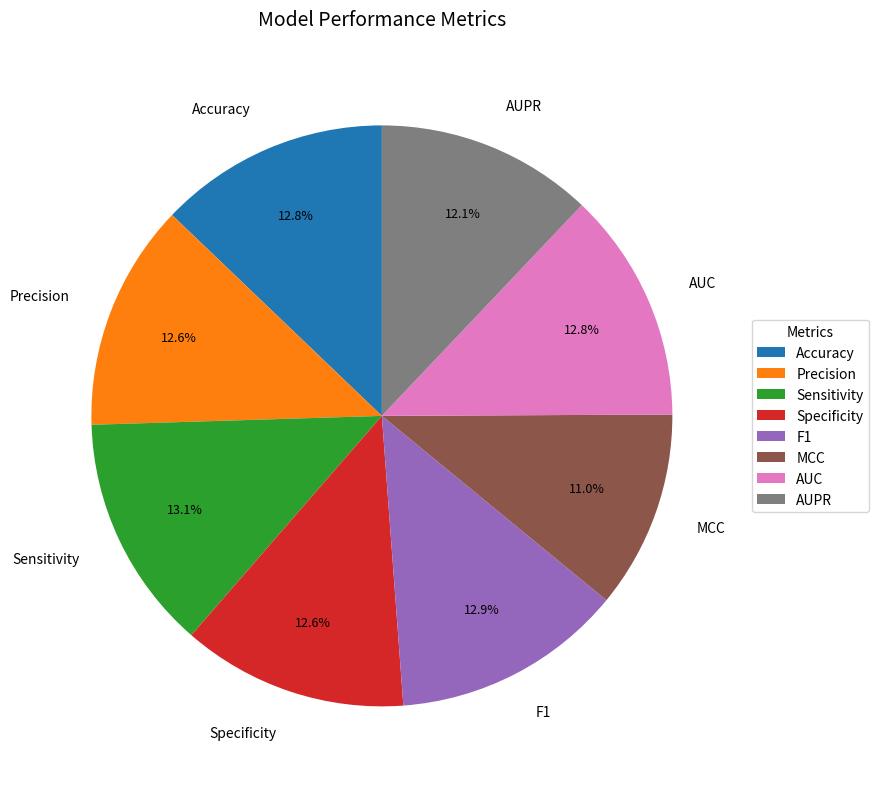

Does any single category account for the majority?

No